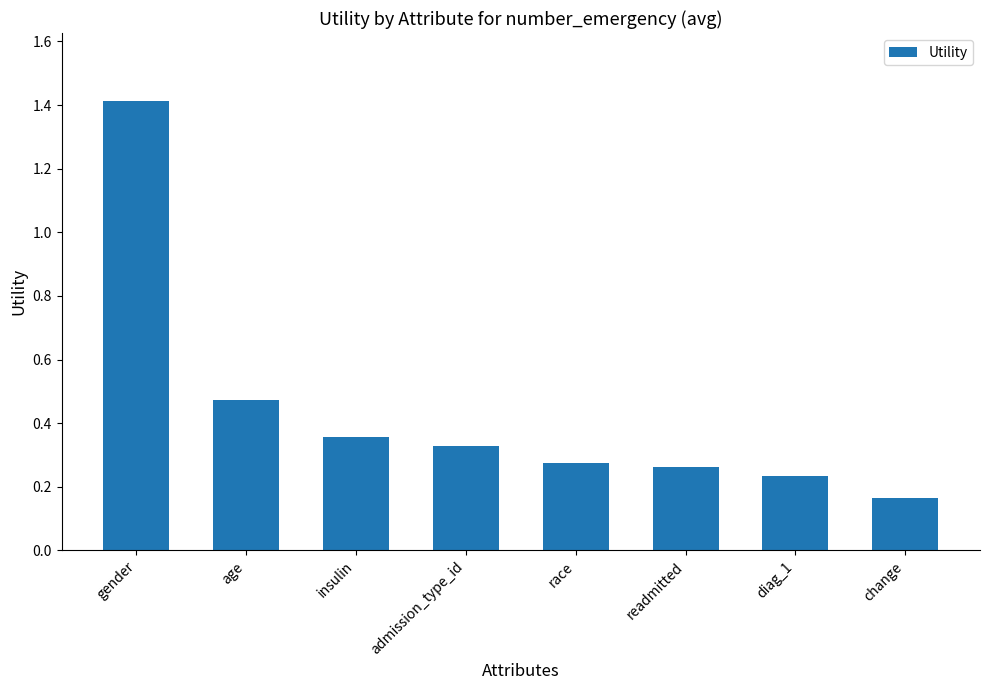

Which category has the highest value across all series?

gender